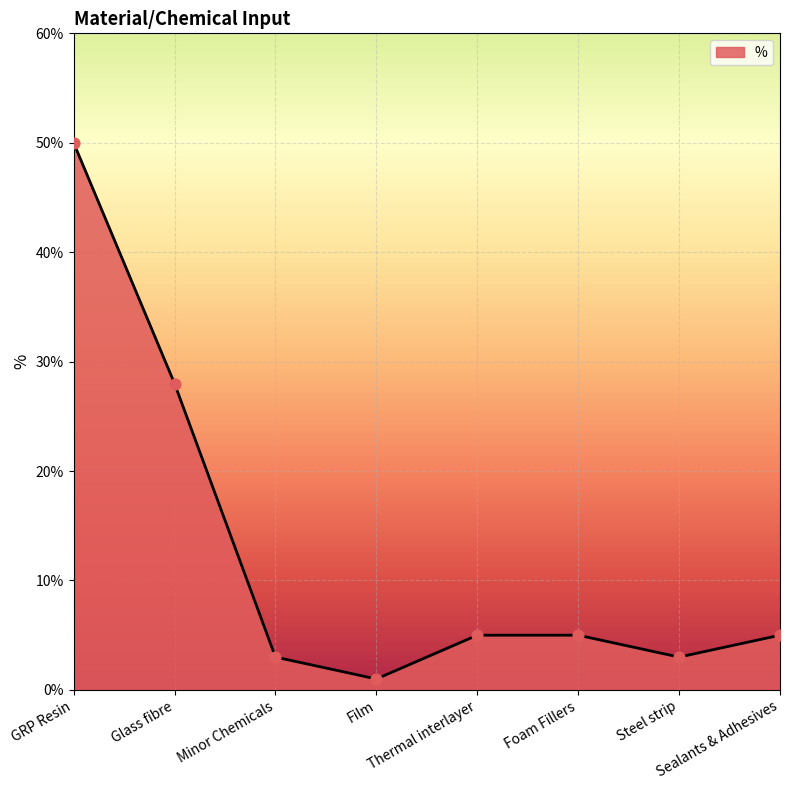

What is the change in value from Glass fibre to Steel strip?

-25